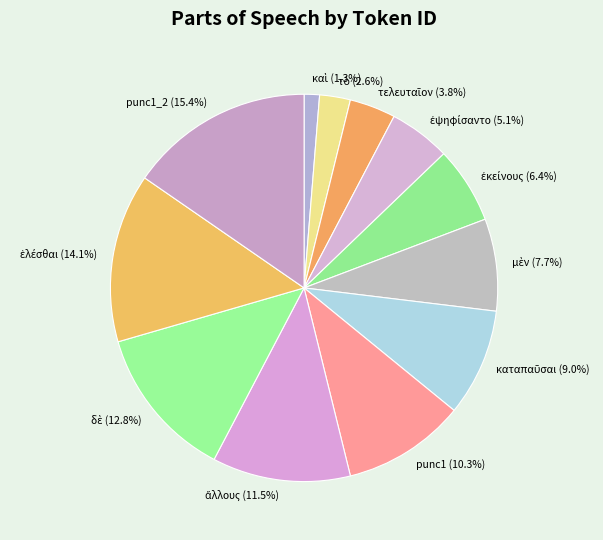

Does any single category account for the majority?

No